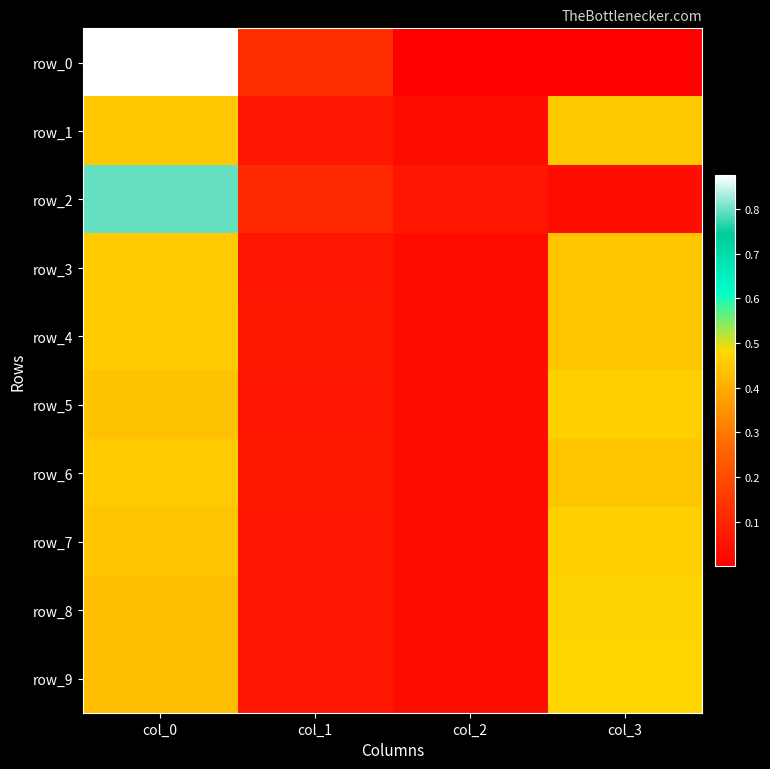

Between col_1 and col_0, which is larger?

col_0